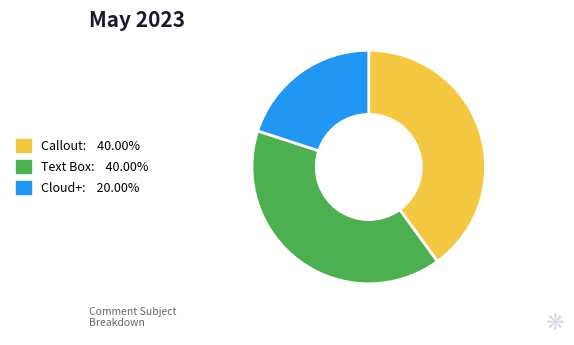

Combined, do Callout: 40.00% and Cloud+: 20.00% account for over 50%?

Yes